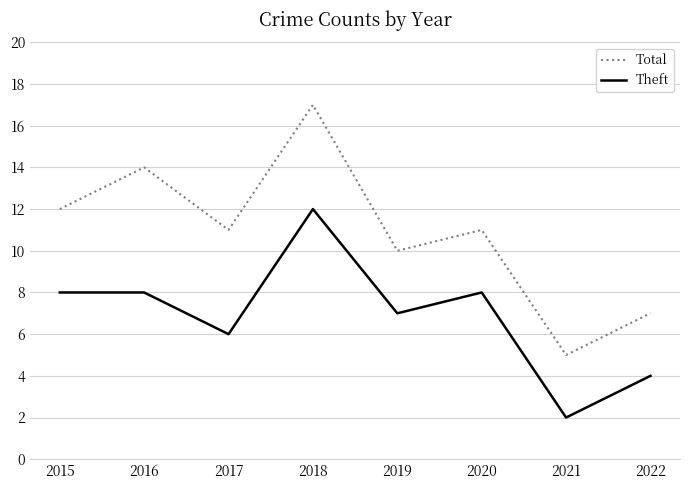

At which label does Theft reach its peak?

2018